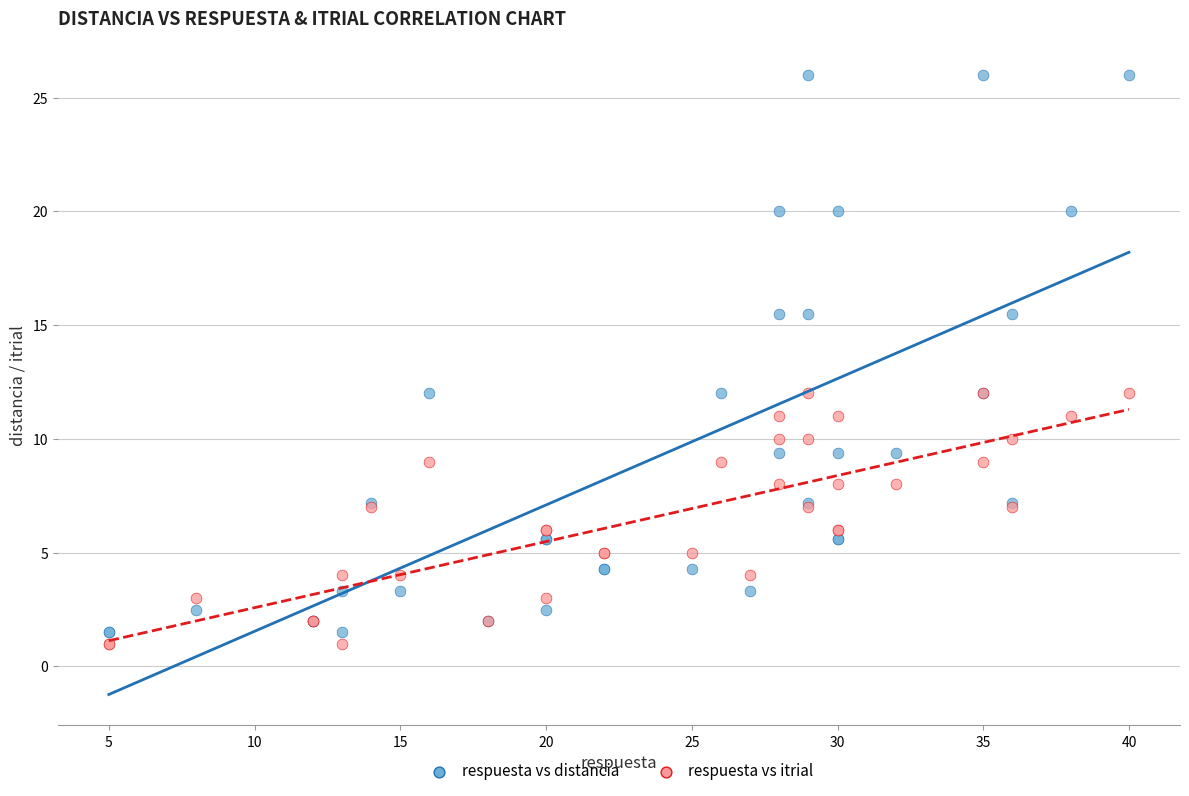

Which series reaches the minimum Y coordinate?

respuesta vs itrial